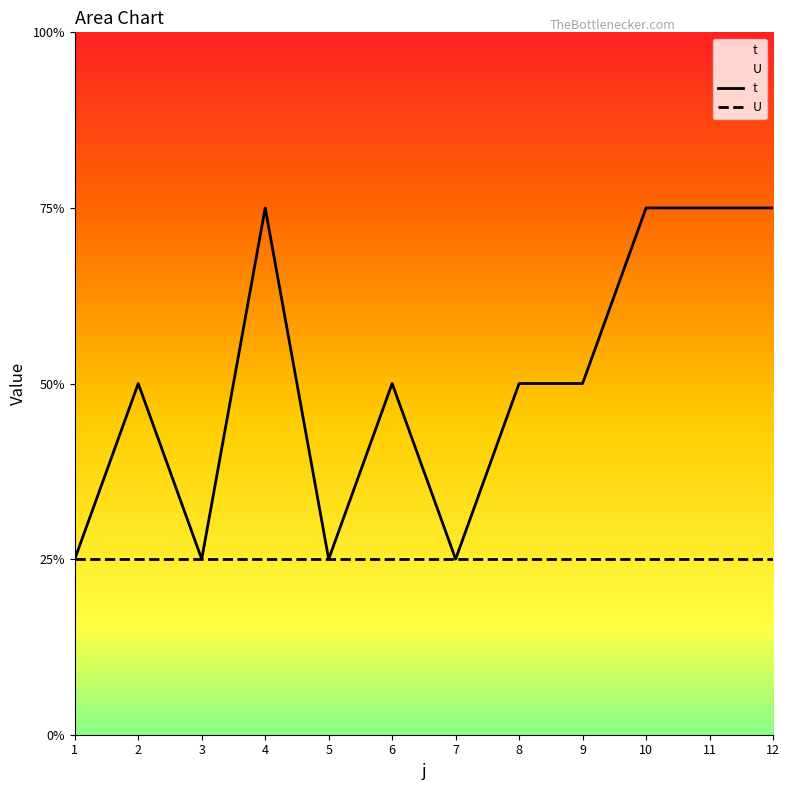

Rank the categories by value from lowest to highest.

1, 3, 5, 7, 2, 6, 8, 9, 4, 10, 11, 12